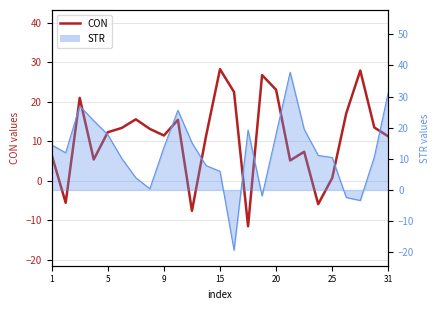

How many categories are shown in the chart?

25